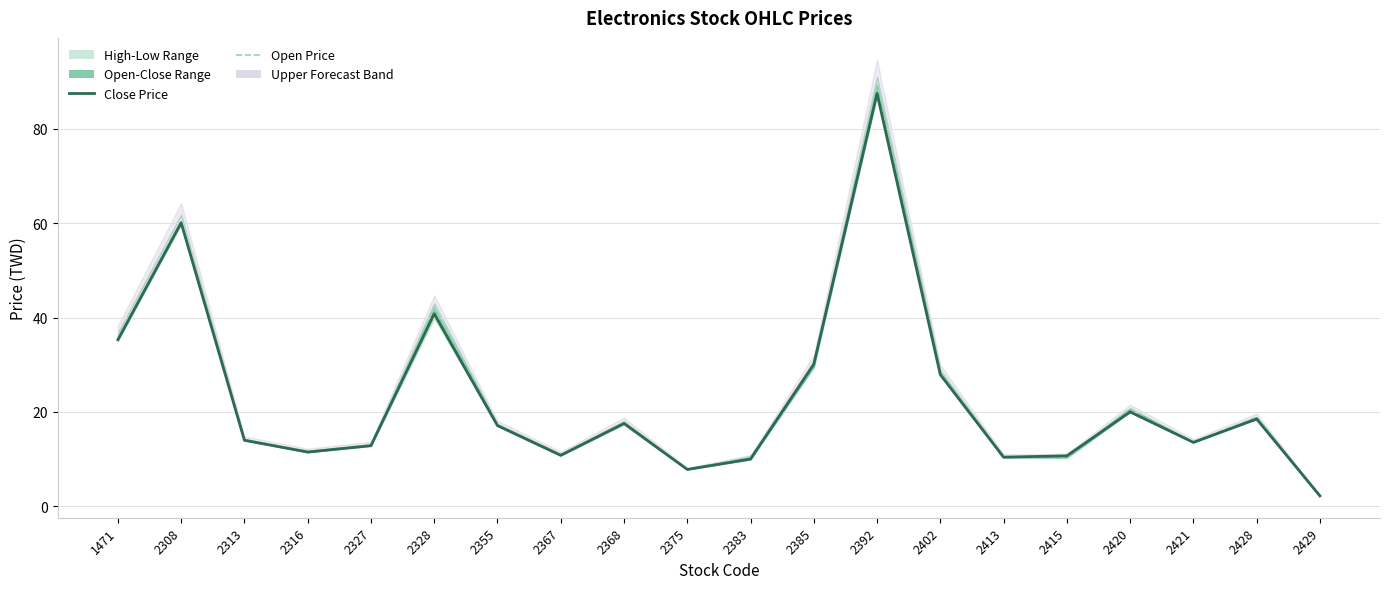

How many lines are shown in the chart?

2